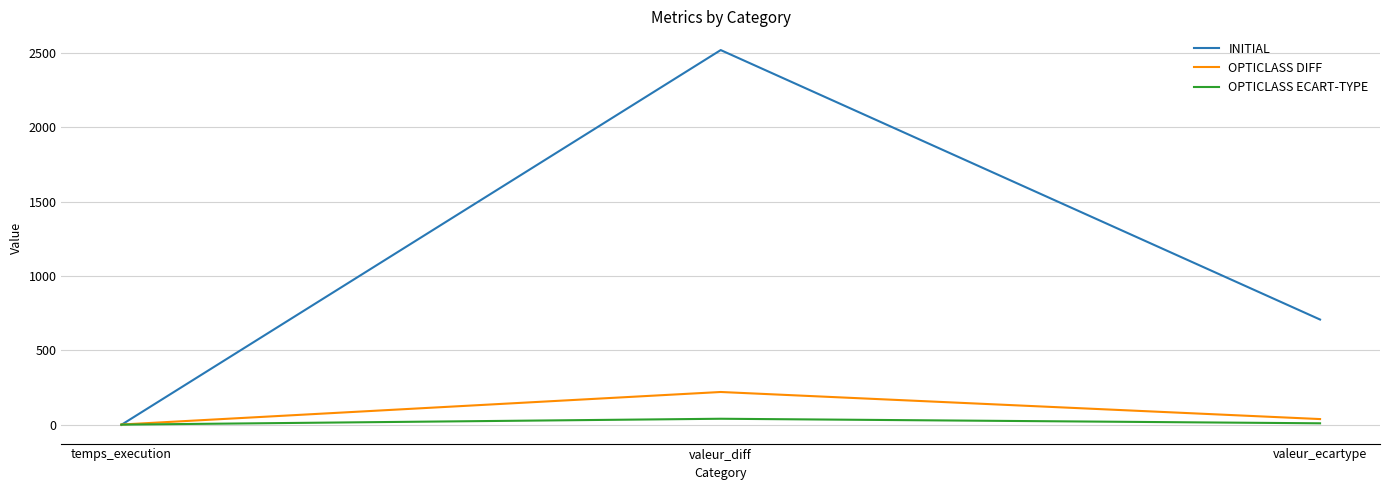

Is the value of INITIAL at valeur_diff greater than the value of OPTICLASS DIFF at temps_execution?

Yes